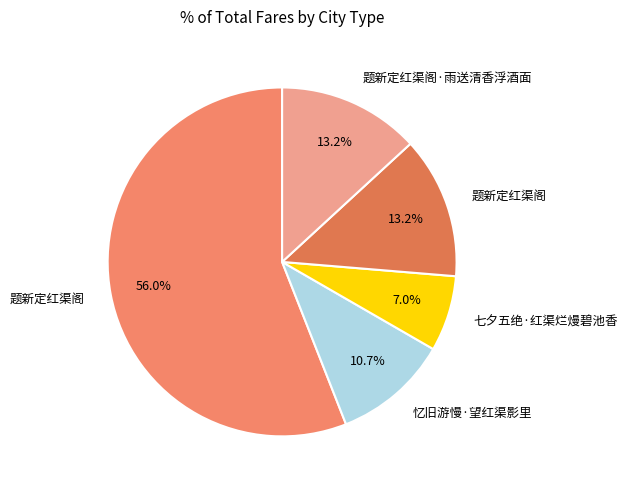

Count the number of slices in the pie.

5